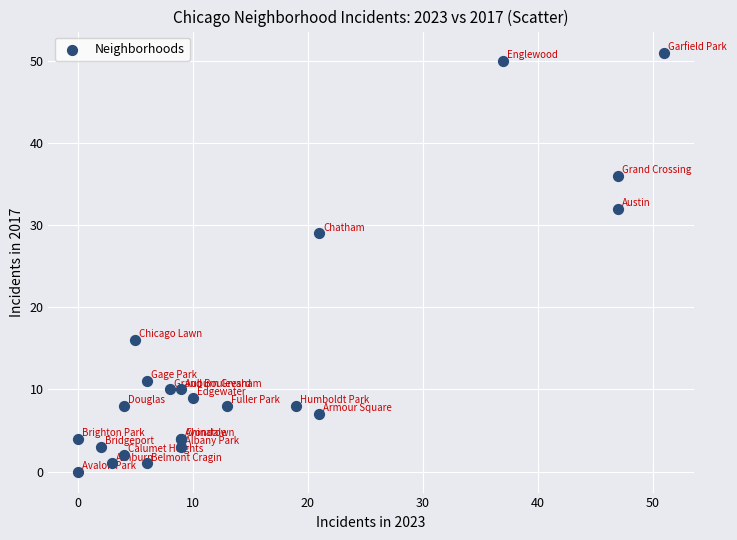

What Y value in the scatter plot is closest to 25?

29